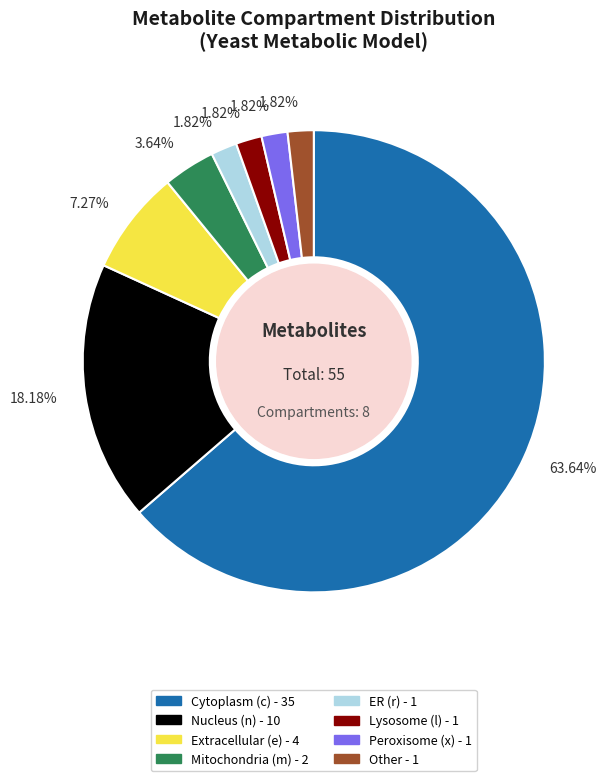

Does any single category account for the majority?

Yes